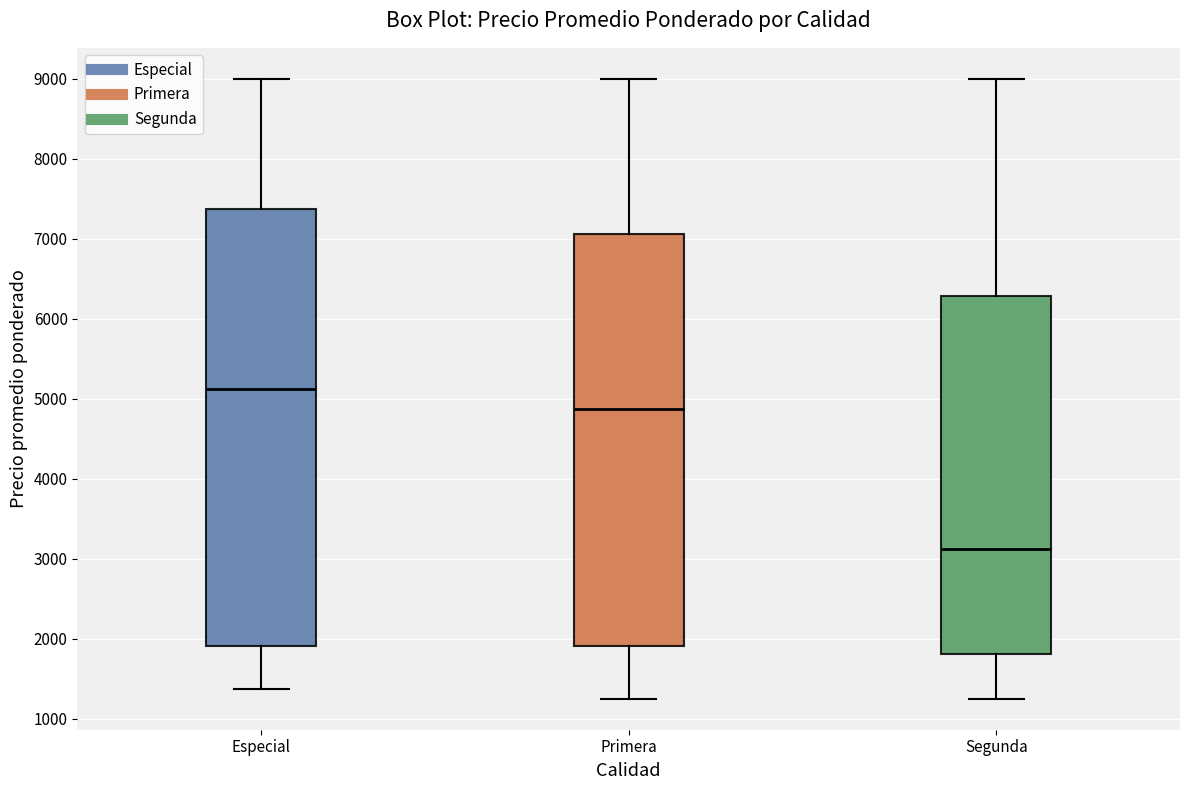

Which box's median line is the lowest?

Segunda